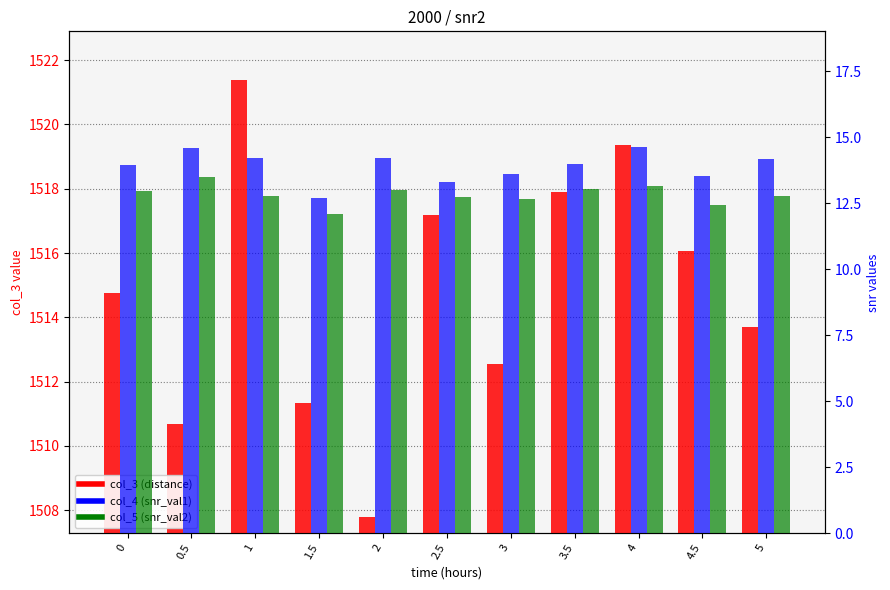

Reading left to right, what are all the values shown in this chart?

col_3 (distance): 7.5	3.4	14.1	4.0	0.5	9.9	5.3	10.6	12.1	8.8	6.4
col_4 (snr_val1): 14.0	14.6	14.2	12.7	14.2	13.3	13.6	14.0	14.6	13.6	14.2
col_5 (snr_val2): 13.0	13.5	12.8	12.1	13.0	12.7	12.7	13.1	13.2	12.4	12.8